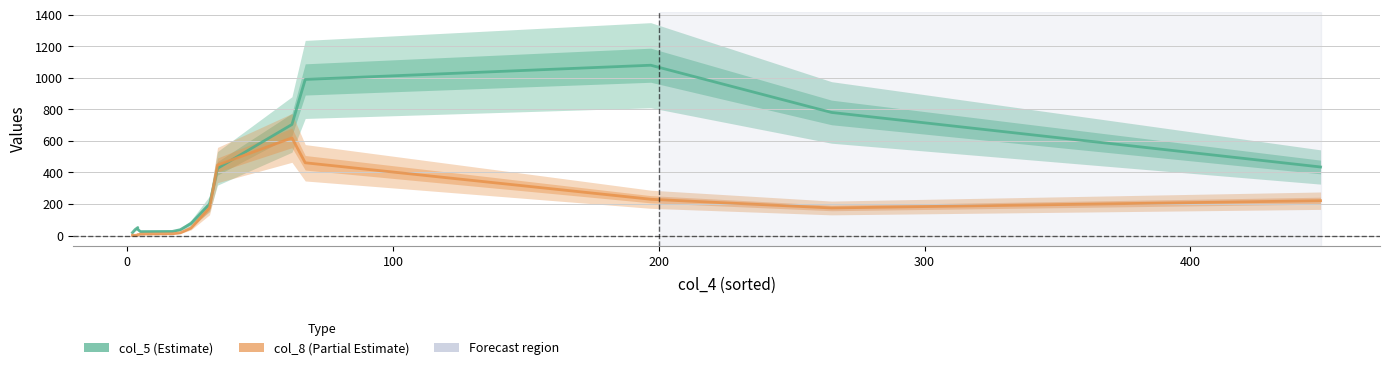

What is the maximum value for col_5?

1080.3